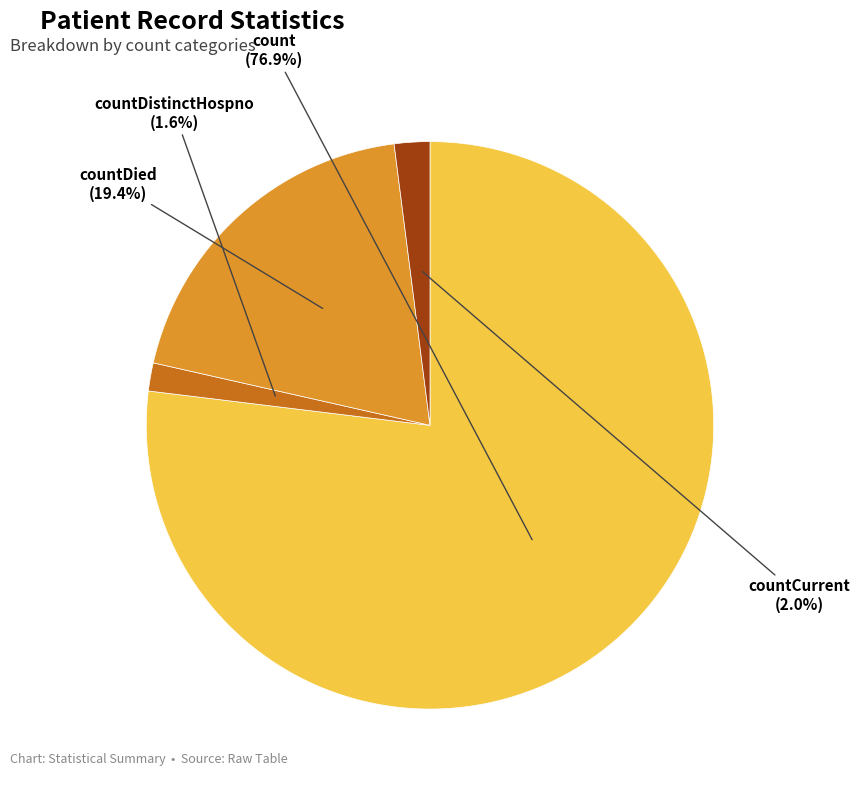

To the nearest percent, what is the combined percentage of countDied and count?

96%